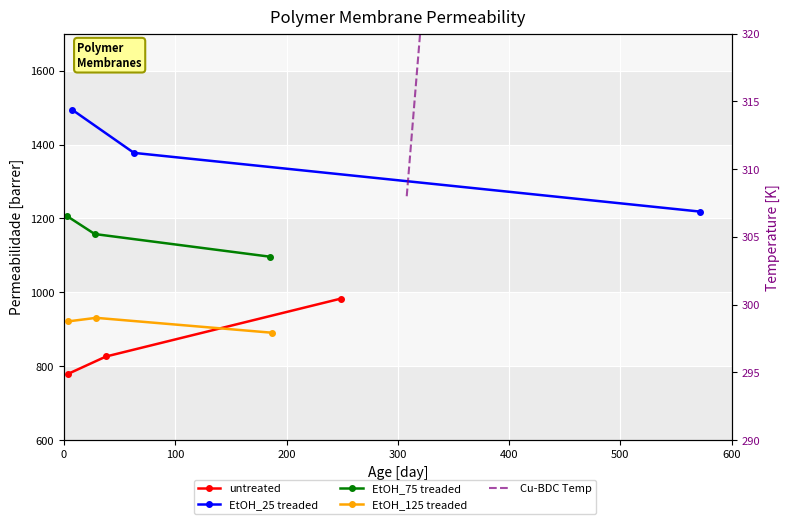

Which series changed the most between 0 and 100?

EtOH_25 treaded